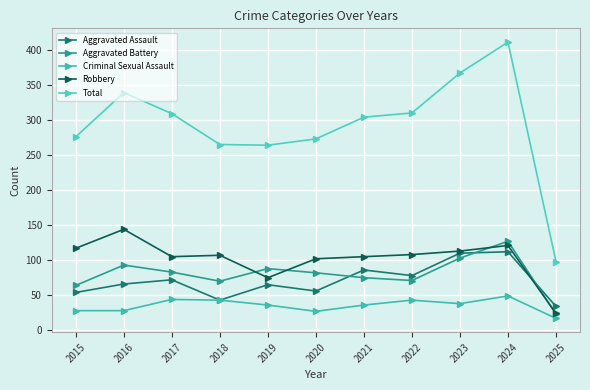

Reading right to left, transcribe all the data shown in this chart.

Aggravated Assault: 2025=34	2024=112	2023=110	2022=78	2021=86	2020=56	2019=65	2018=43	2017=72	2016=66	2015=54
Aggravated Battery: 2025=23	2024=127	2023=103	2022=71	2021=75	2020=82	2019=88	2018=70	2017=83	2016=93	2015=64
Criminal Sexual Assault: 2025=17	2024=49	2023=38	2022=43	2021=36	2020=27	2019=36	2018=43	2017=44	2016=28	2015=28
Robbery: 2025=24	2024=121	2023=113	2022=108	2021=105	2020=102	2019=75	2018=107	2017=105	2016=144	2015=117
Total: 2025=98	2024=411	2023=367	2022=310	2021=304	2020=273	2019=264	2018=265	2017=309	2016=339	2015=276